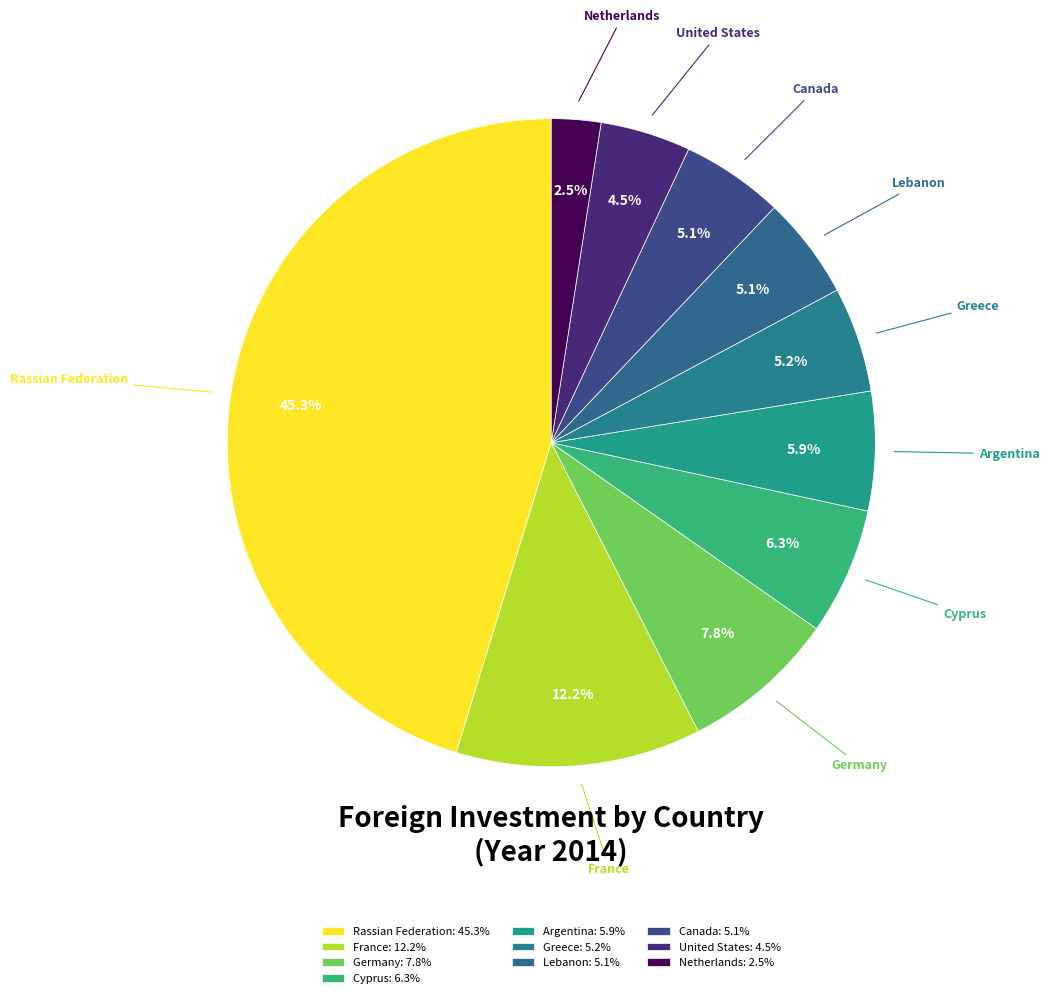

Does Canada represent more than half of the total?

No